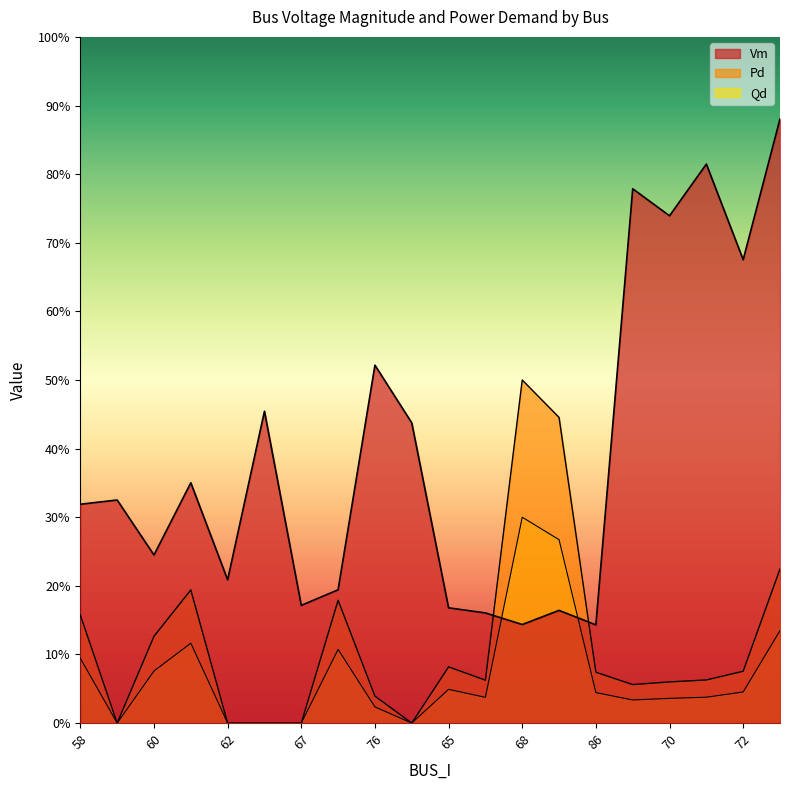

Which series changed the most between 58 and 239?

Qd